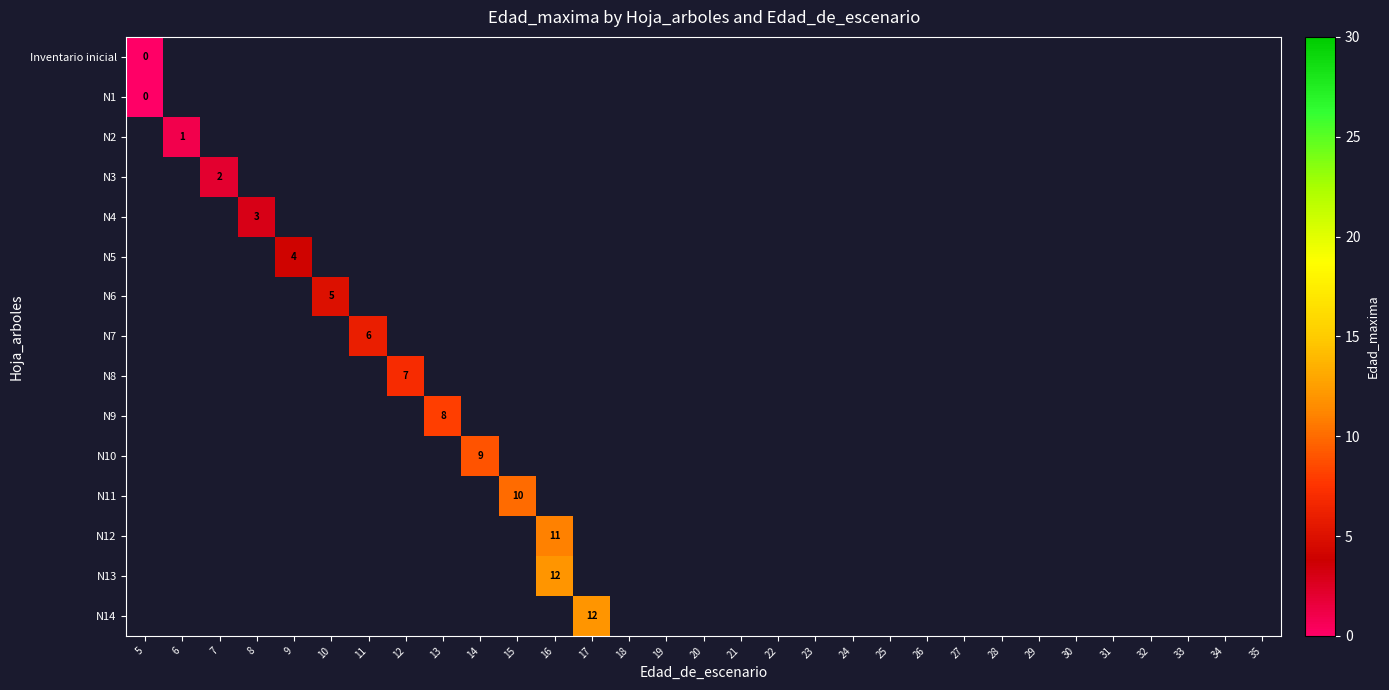

Which series has the widest spread of values?

row_0